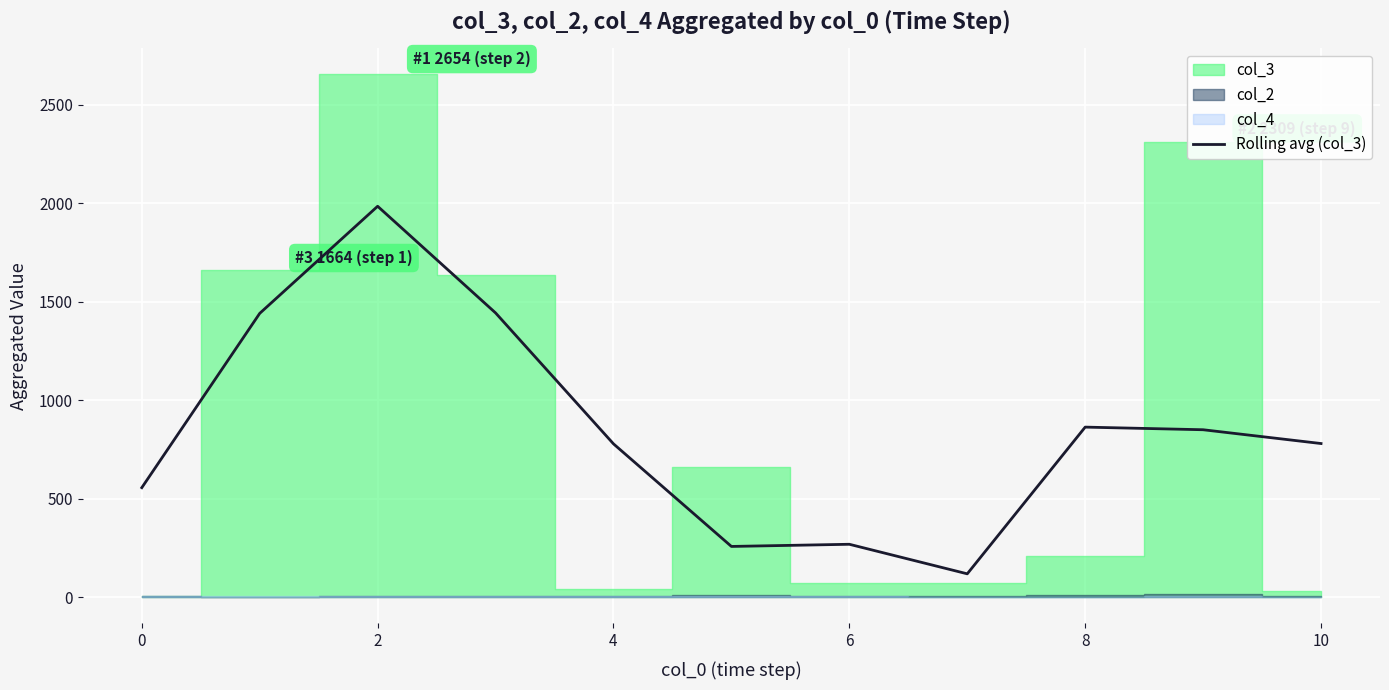

What is the smallest value displayed?

119.3